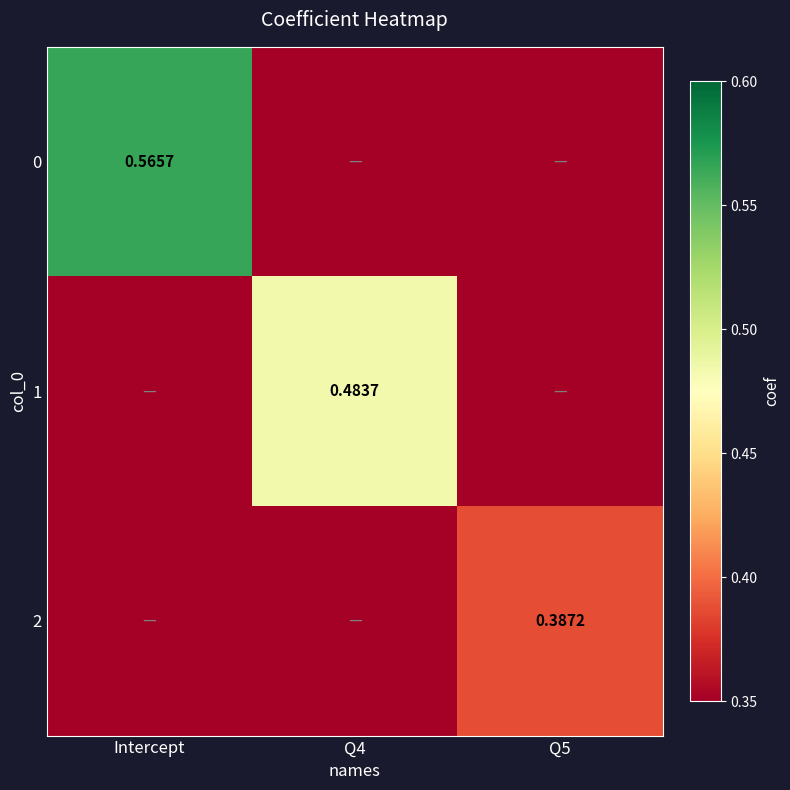

What is the total value across all series at Q5?

0.4